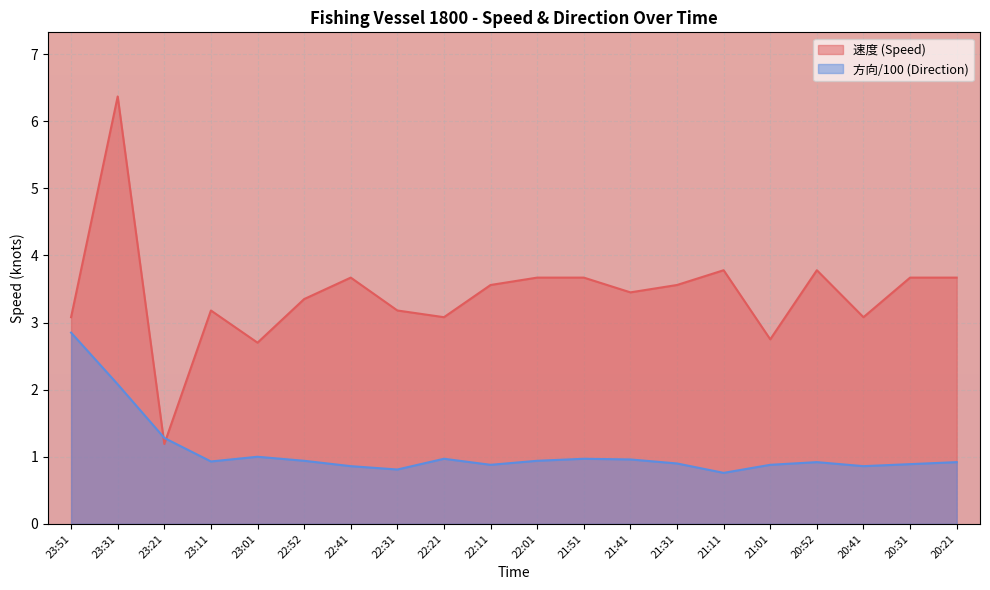

Reading right to left, list all the values displayed in this chart.

速度: 3.7	3.7	3.1	3.8	2.8	3.8	3.6	3.5	3.7	3.7	3.6	3.1	3.2	3.7	3.4	2.7	3.2	1.2	6.4	3.1
方向: 0.9	0.9	0.9	0.9	0.9	0.8	0.9	1.0	1.0	0.9	0.9	1.0	0.8	0.9	0.9	1.0	0.9	1.3	2.1	2.9